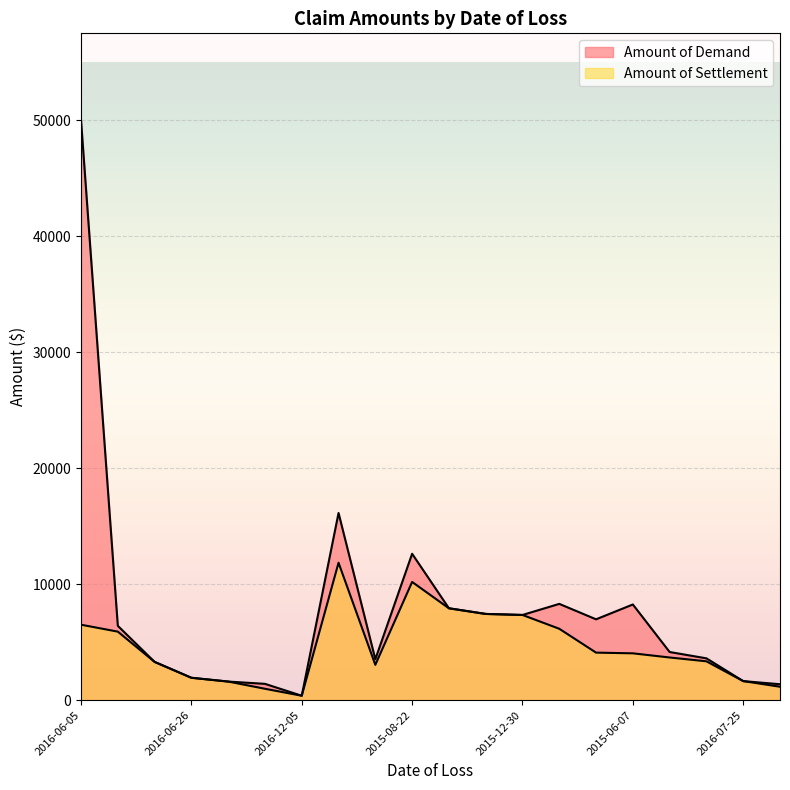

List the series in order of their peak value, lowest first.

Amount of Settlement, Amount of Demand